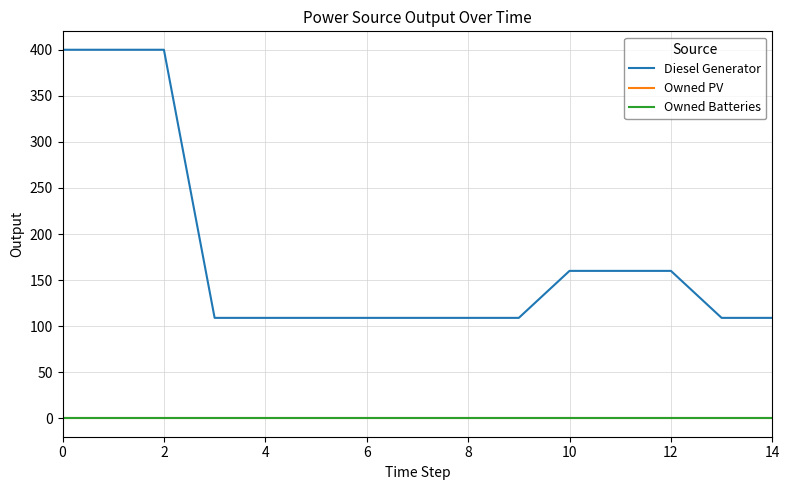

Is this an area chart (filled region under the line)?

No